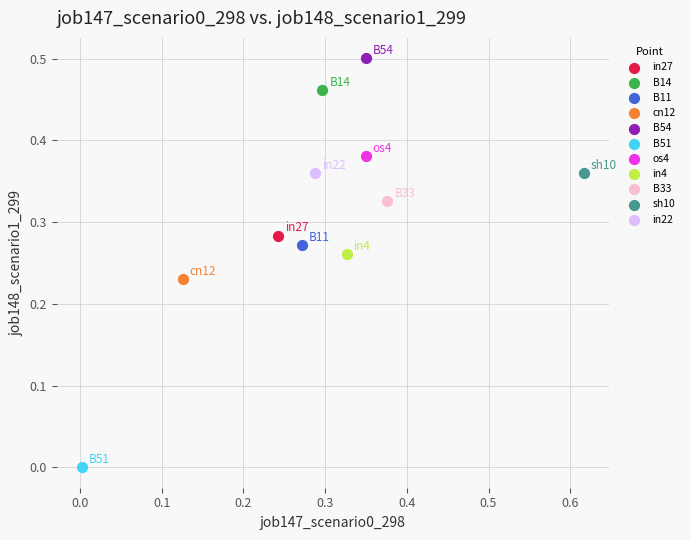

What are all the series names shown in the legend?

in27, B14, B11, cn12, B54, B51, os4, in4, B33, sh10, in22